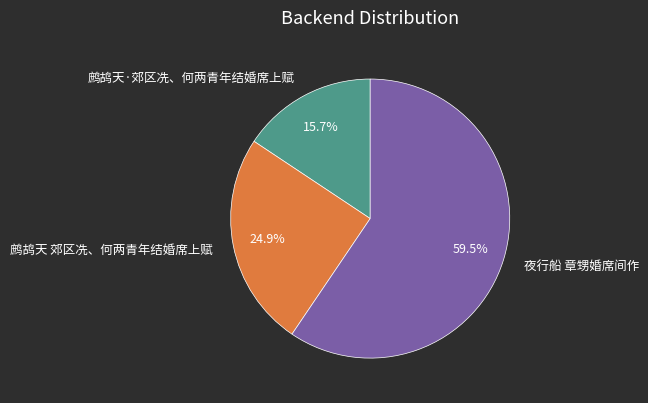

Rank the categories by value from lowest to highest.

鹧鸪天·郊区冼、何两青年结婚席上赋, 鹧鸪天 郊区冼、何两青年结婚席上赋, 夜行船 章甥婚席间作